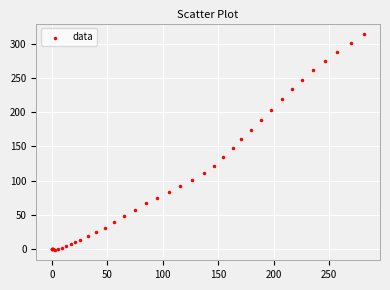

What Y value in the scatter plot is closest to 156?

160.3